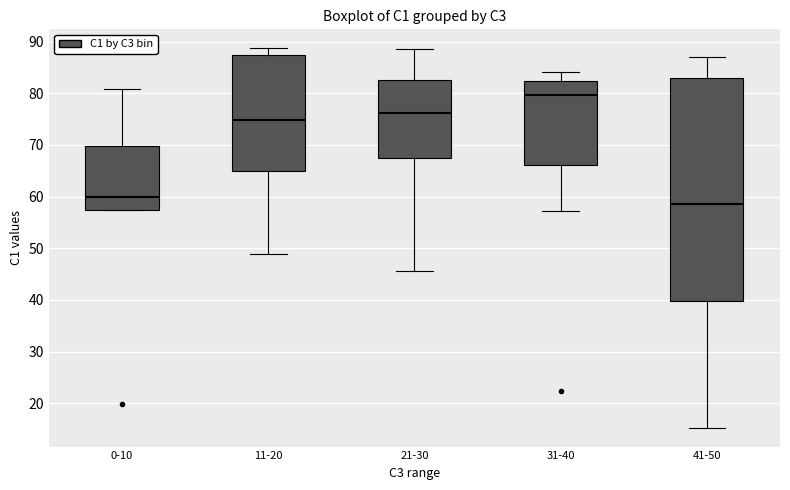

Which box has the highest median line?

31-40